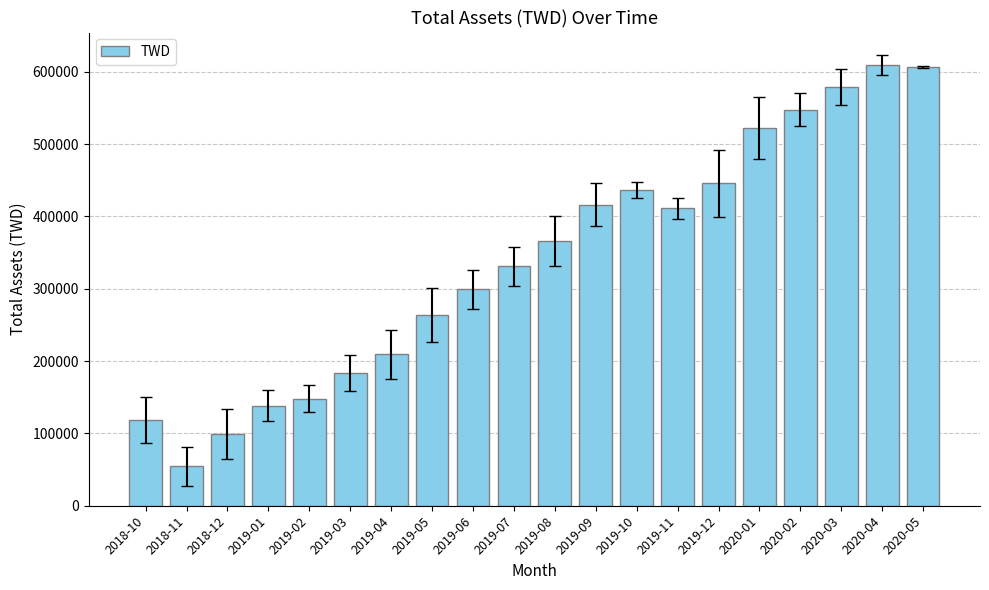

What is the difference between the second highest and second lowest values?

507376